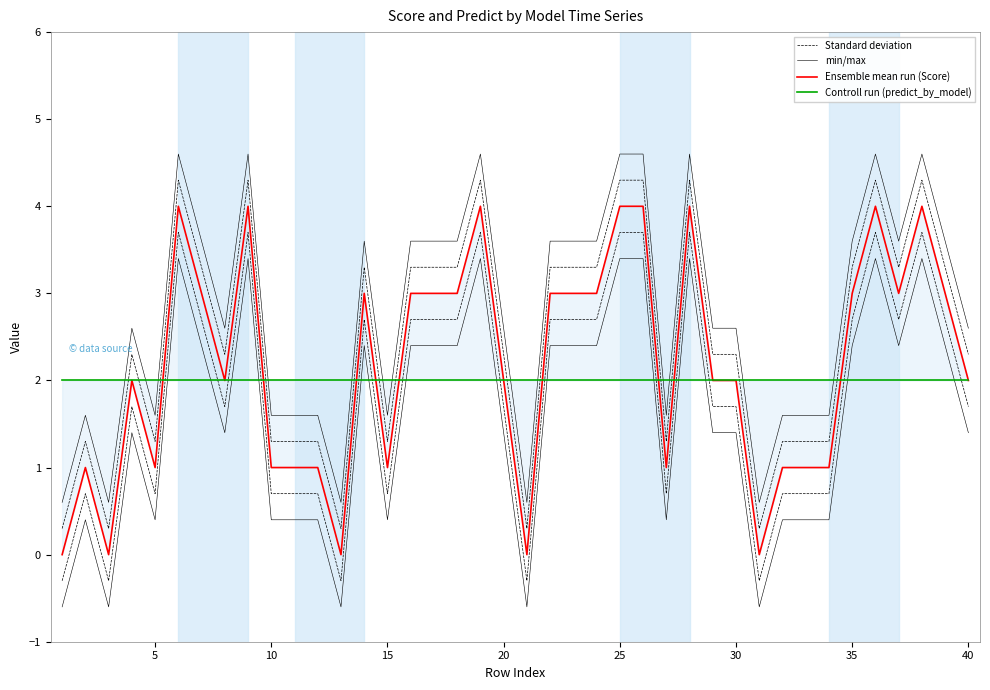

At which category is the sum across all series the highest?

25